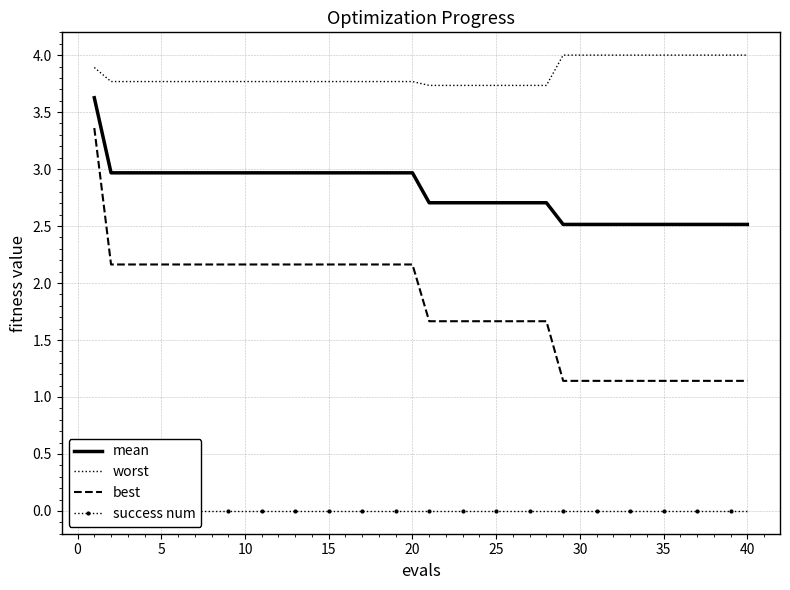

What are all the series names shown in the legend?

mean, worst, best, success num